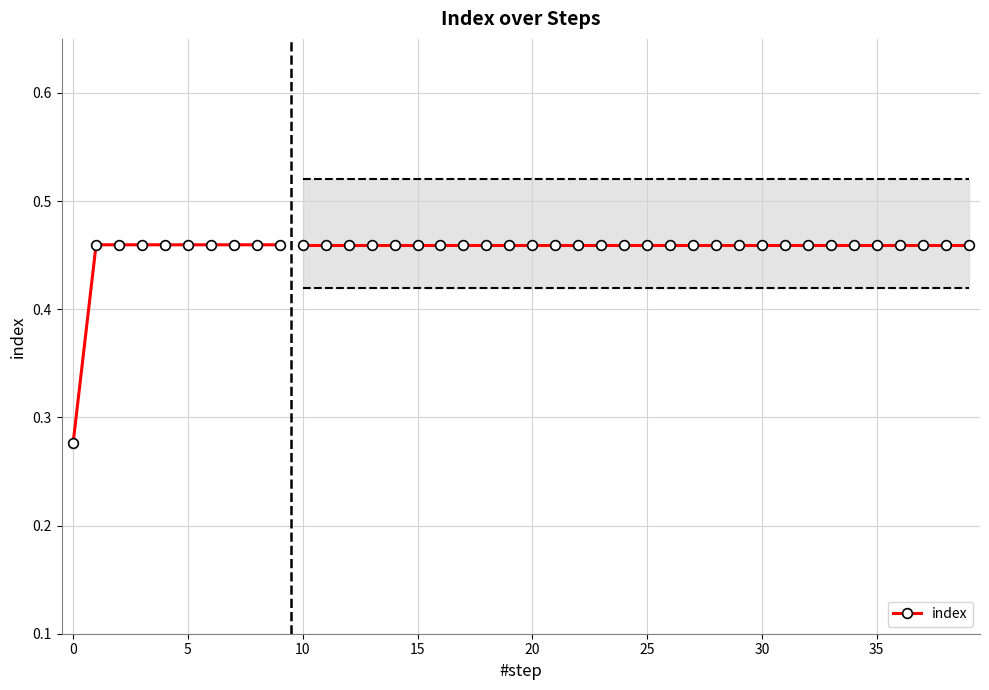

What is the sum of the values at 35 and 20?

0.9